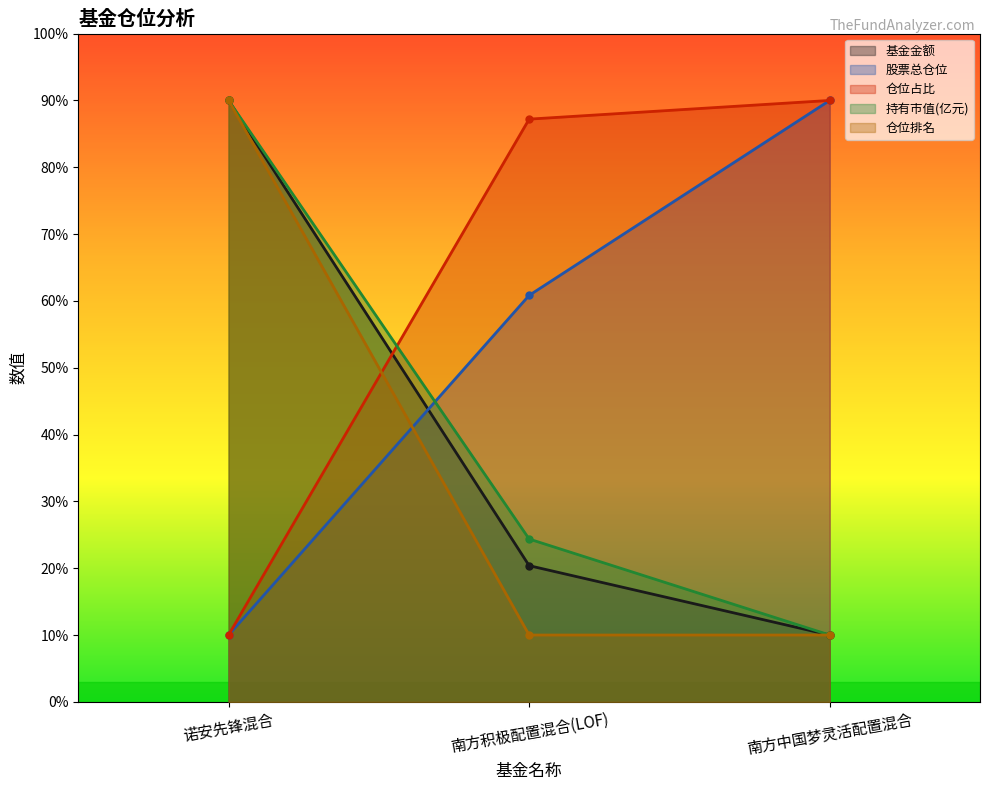

What is the greatest value displayed?

90.0